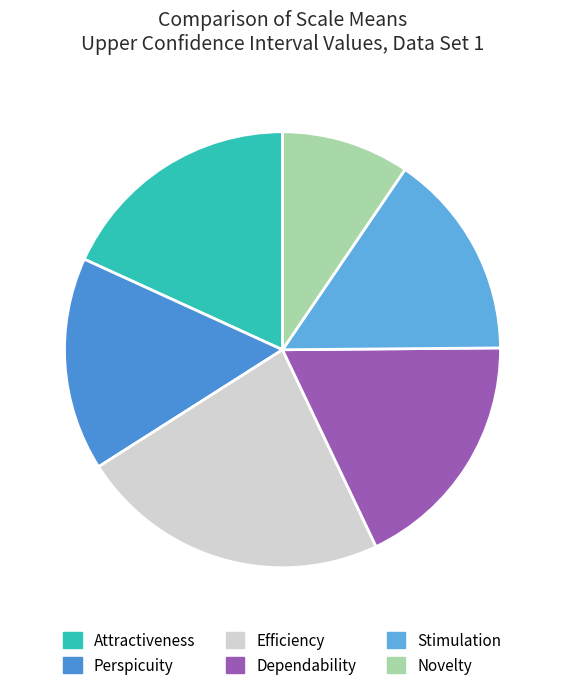

Count the number of slices in the pie.

6